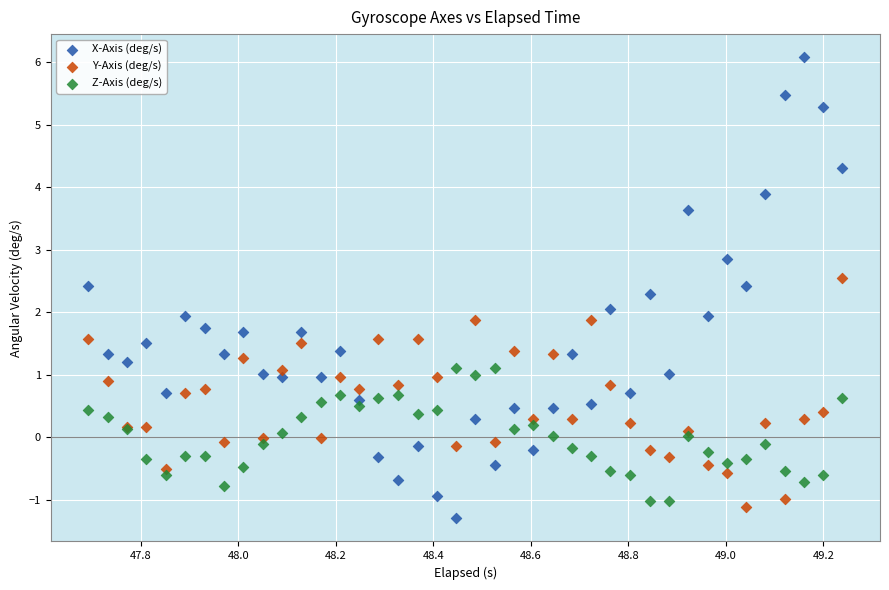

Which series has the widest spread of Y values?

X-Axis (deg/s)